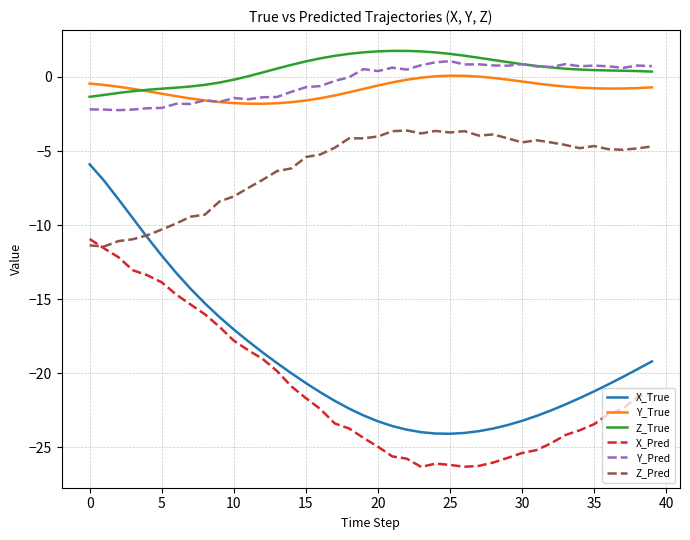

How many lines are shown in the chart?

6